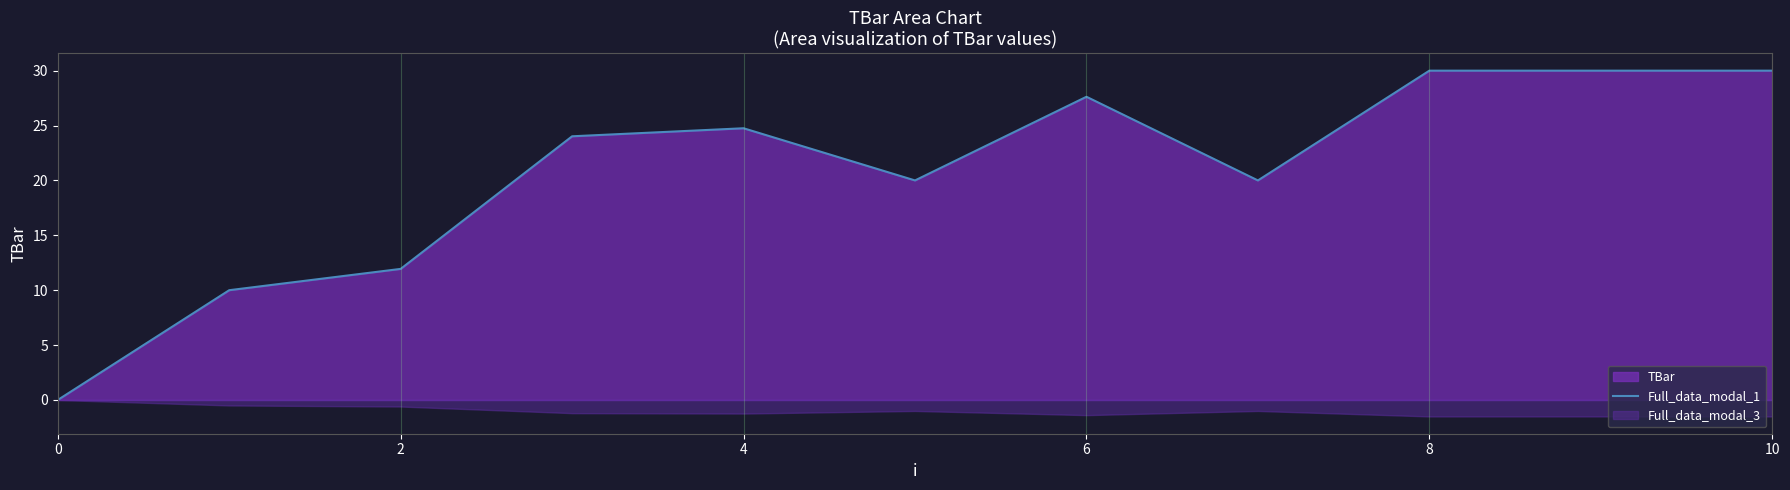

Reading right to left, what are all the values shown in this chart?

30.0	30.0	30.0	20.0	27.6	20.0	24.8	24.0	11.9	10.0	0.0